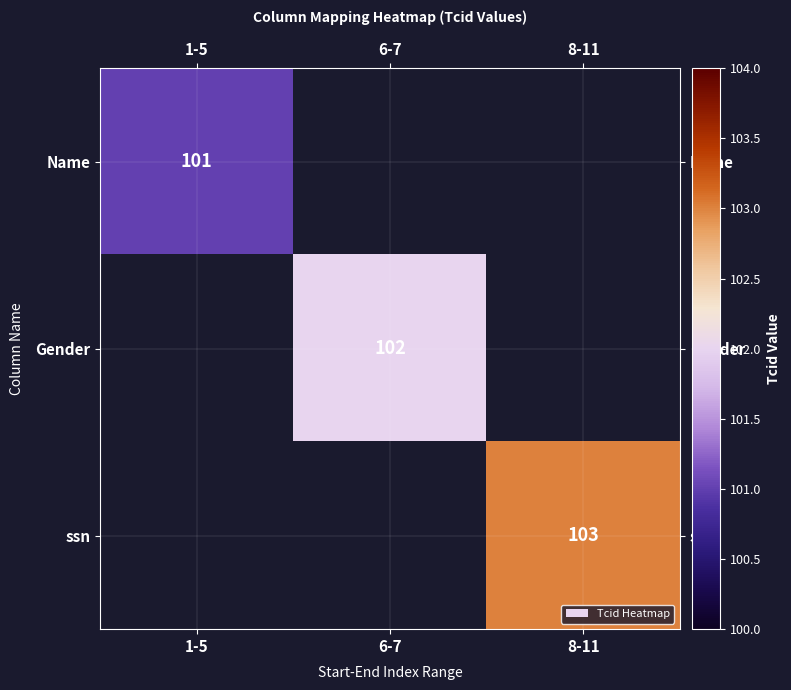

The value of ssn at 8-11 is 103. True or false?

True